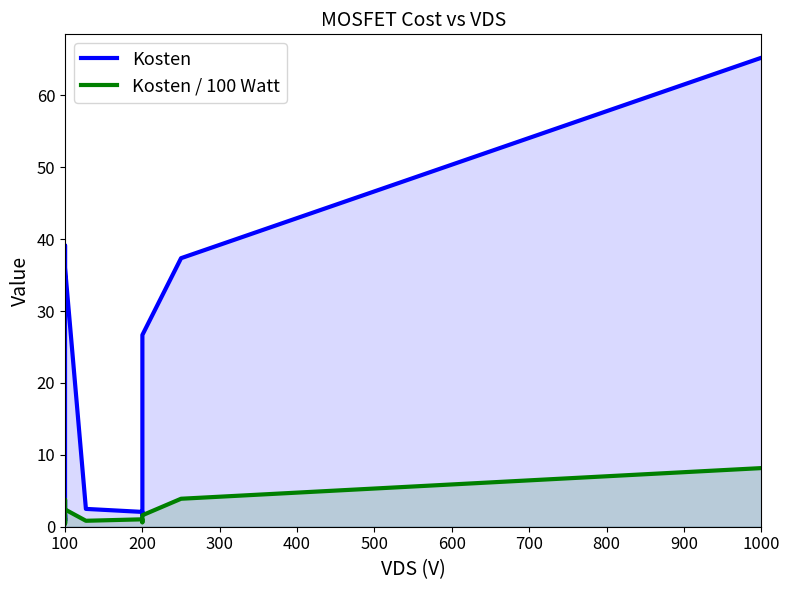

How many lines are shown in the chart?

2